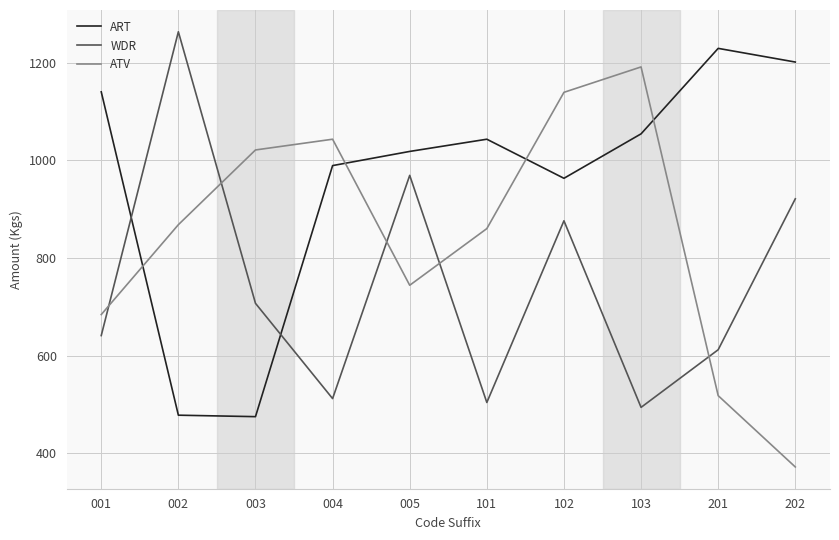

What is the highest value of the ART series?

1229